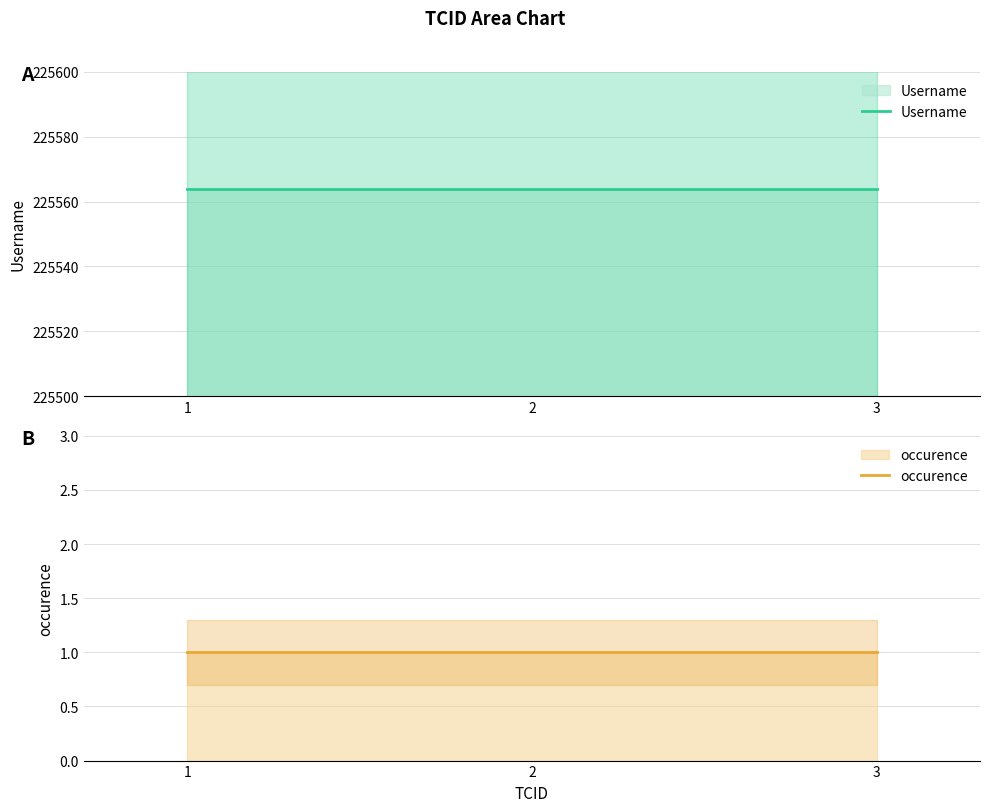

What is the total value across all series at 1?

225565